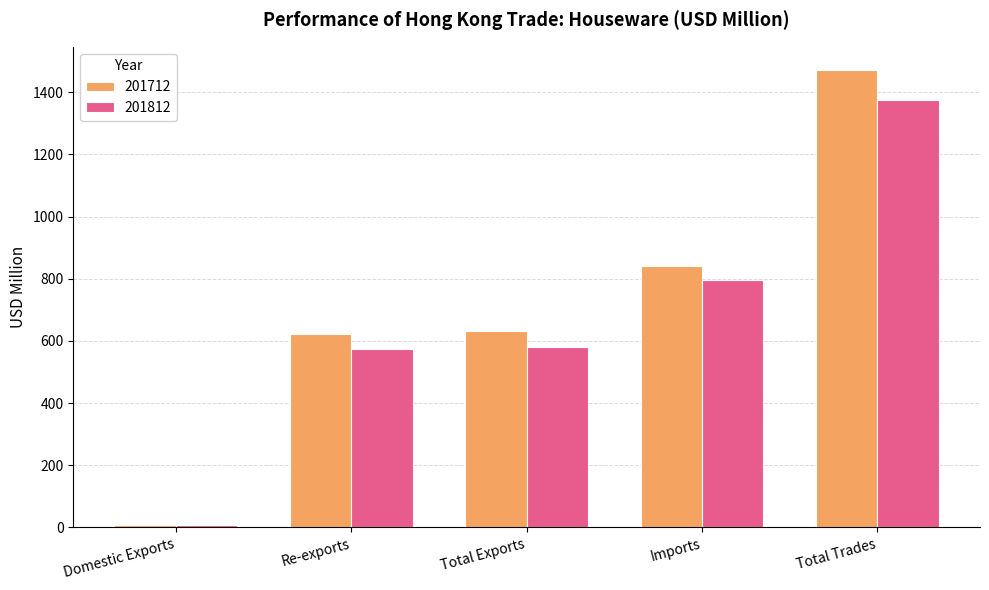

What is the difference between the highest and lowest values at Total Trades?

96.3